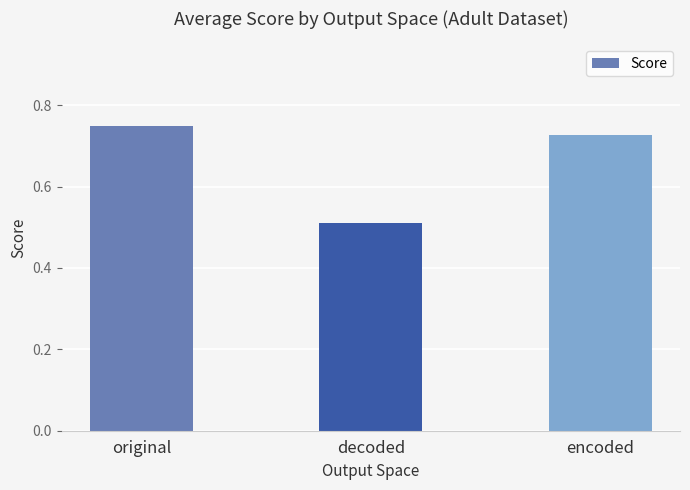

Rank the categories by value from highest to lowest.

original, encoded, decoded